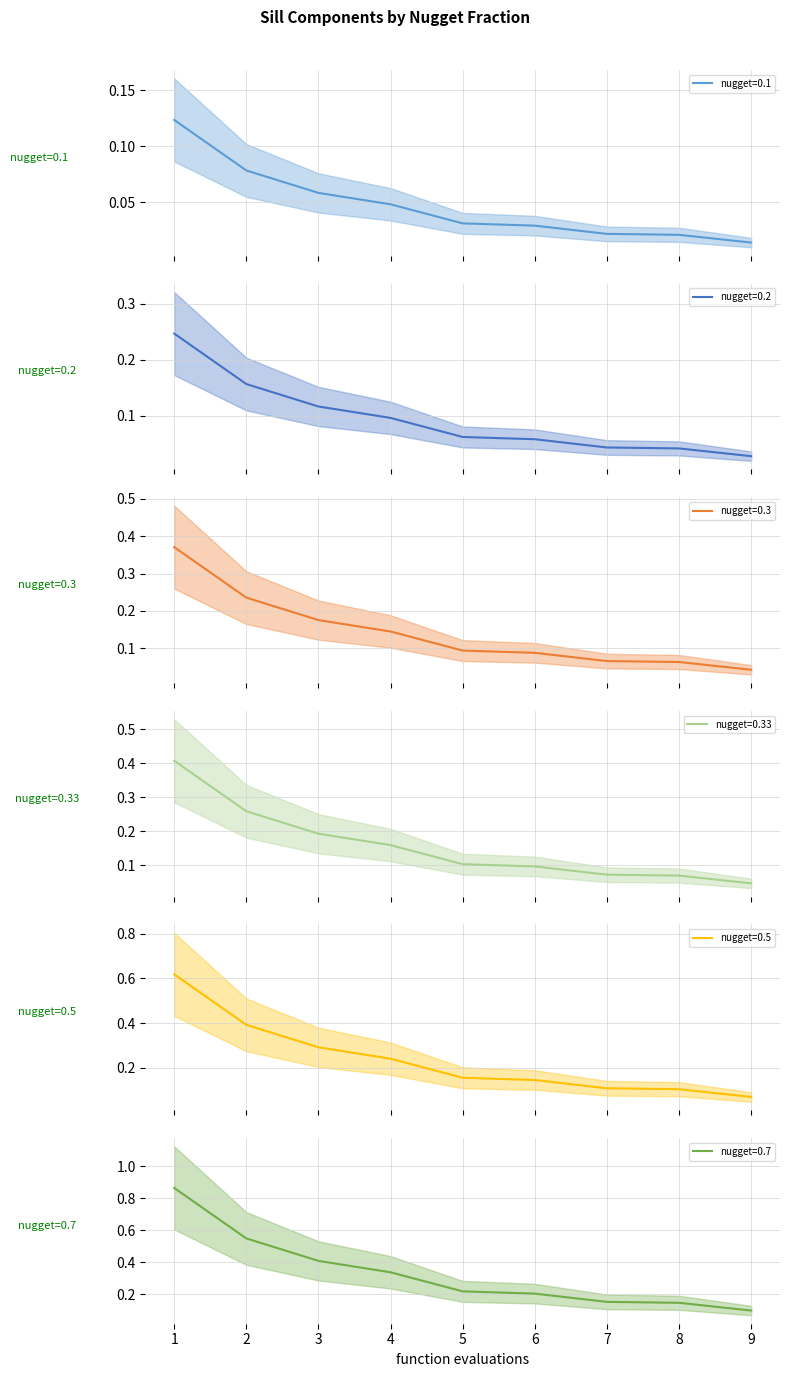

True or false: nugget=0.2 has more than 2 interior local peaks.

False